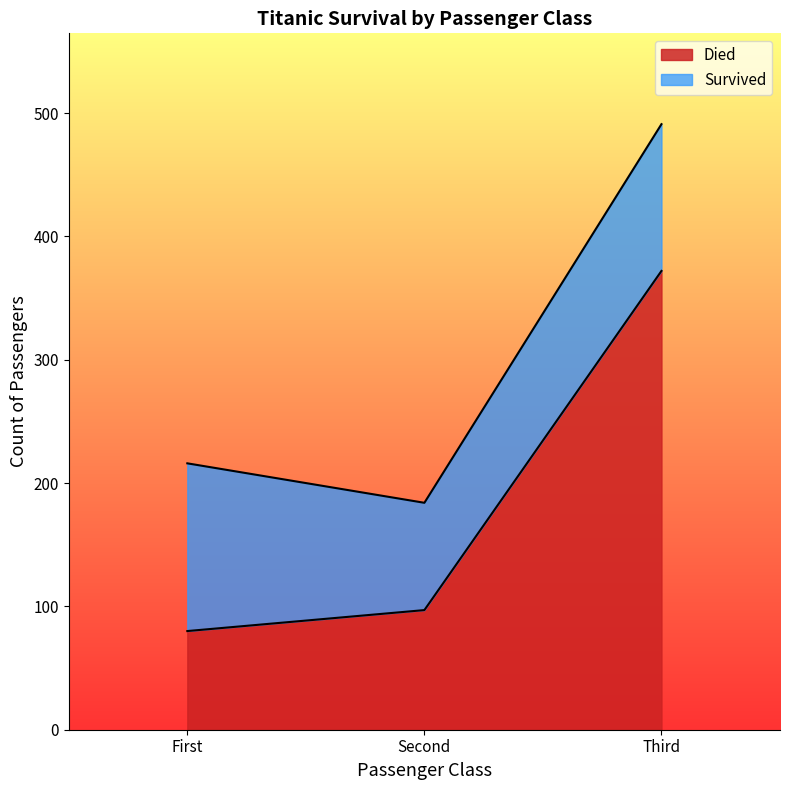

The chart shows a value of 117 at First. True or false?

False